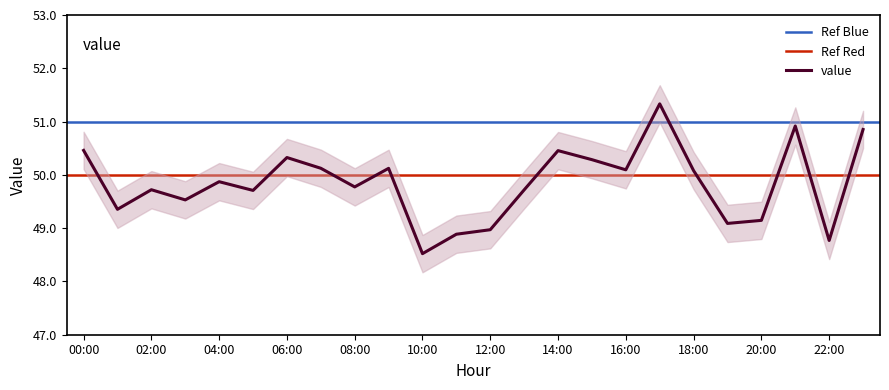

What value does the data have at 00:00?

50.5